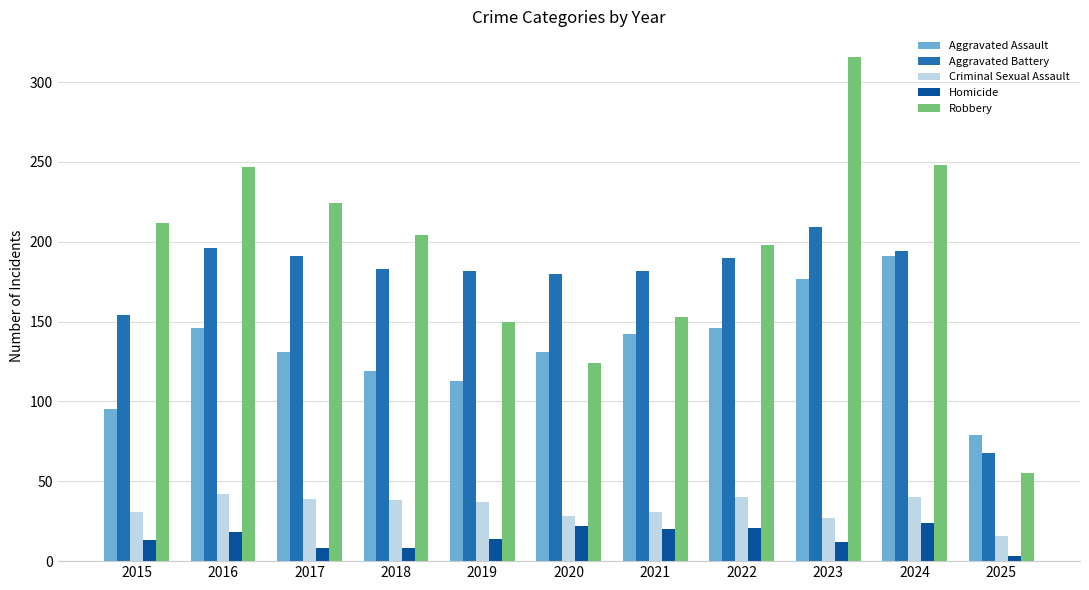

What is the difference between the maximum and minimum values in the Criminal Sexual Assault series?

26